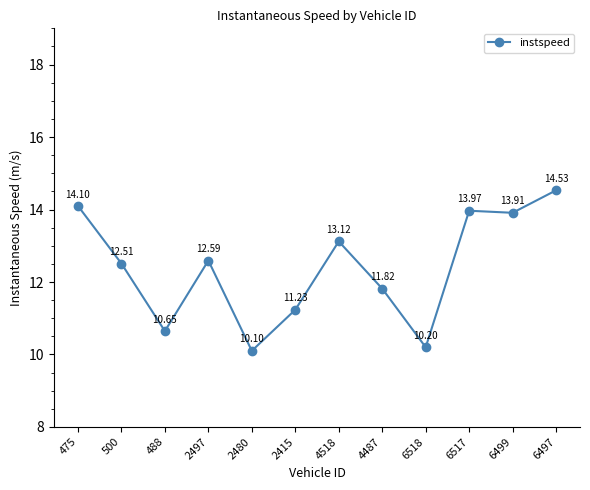

At which label is the value closest to 12?

4487